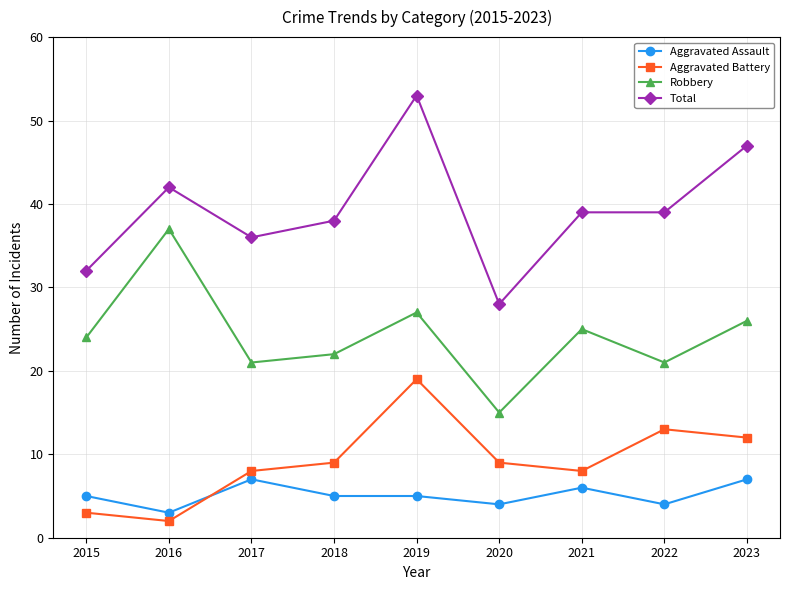

What is the smallest value displayed?

2